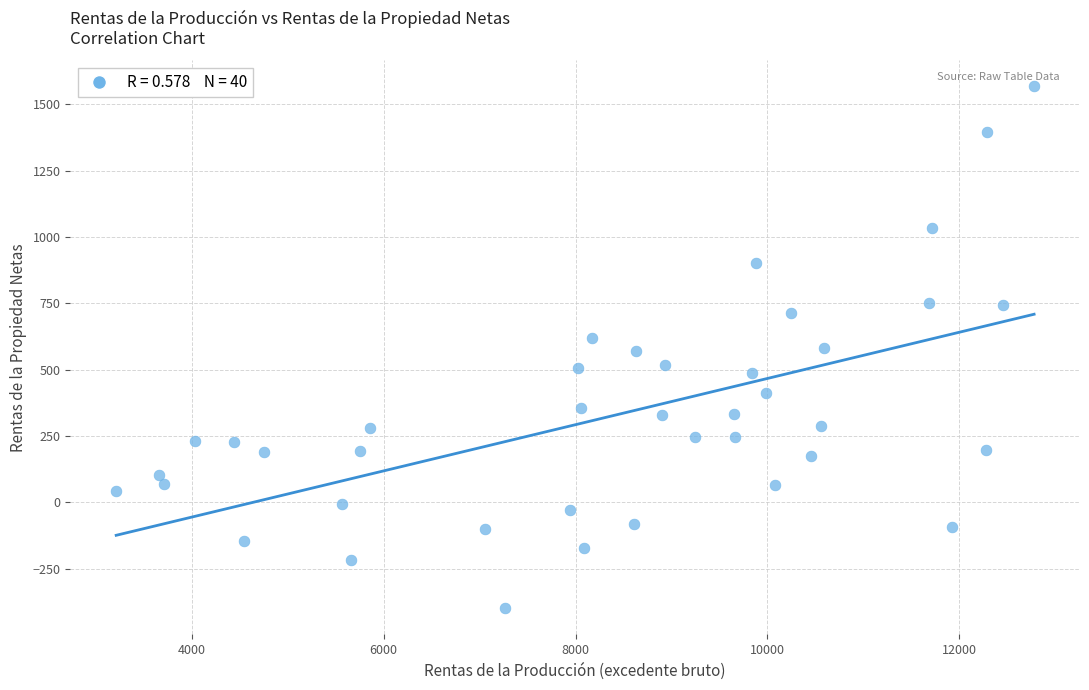

What is the range of Y values (max minus min)?

1968